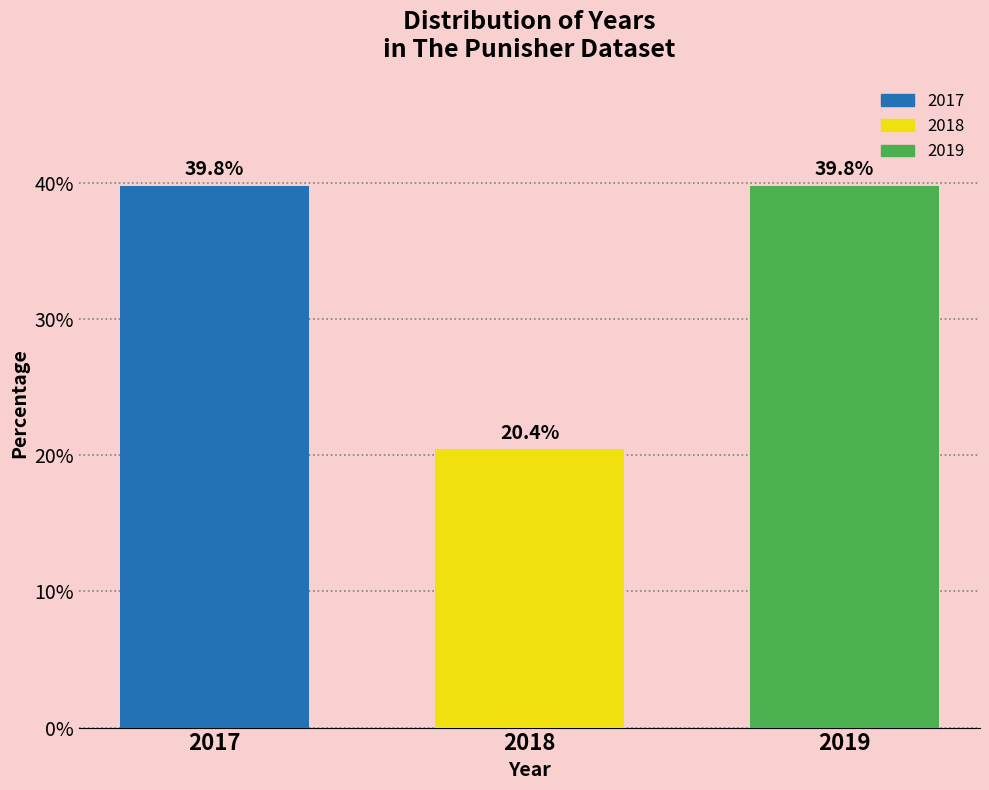

Reading left to right, extract all data points from this chart.

39.8	20.4	39.8